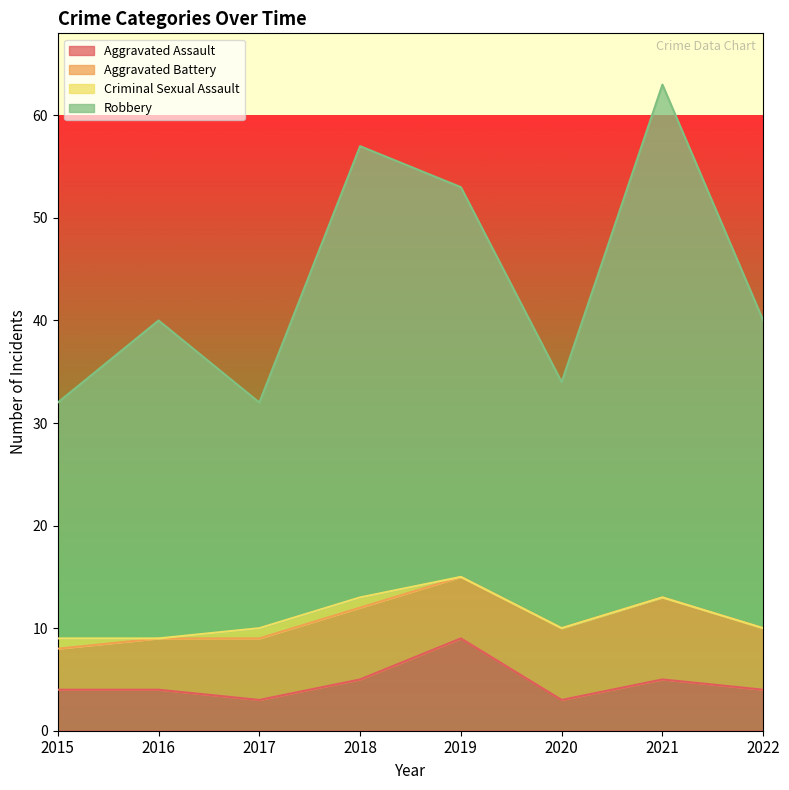

At which category is the sum across all series the highest?

2021